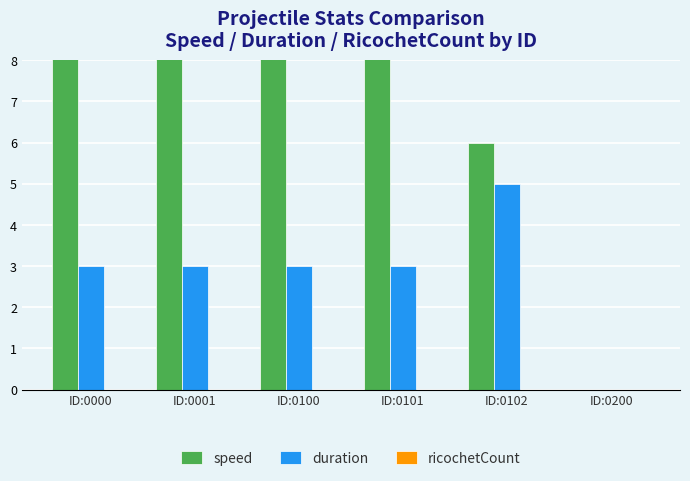

Rank the series by their maximum value, from lowest to highest.

ricochetCount, duration, speed